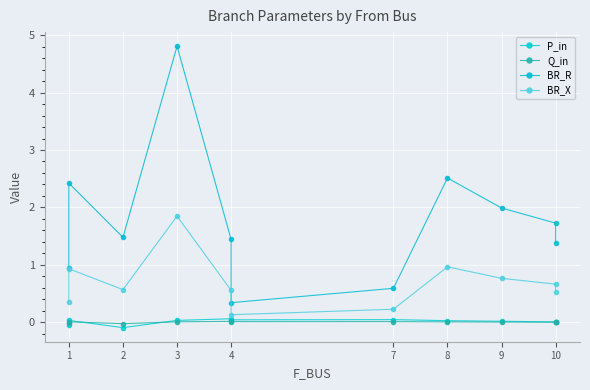

What is the minimum value shown in the chart?

-0.1